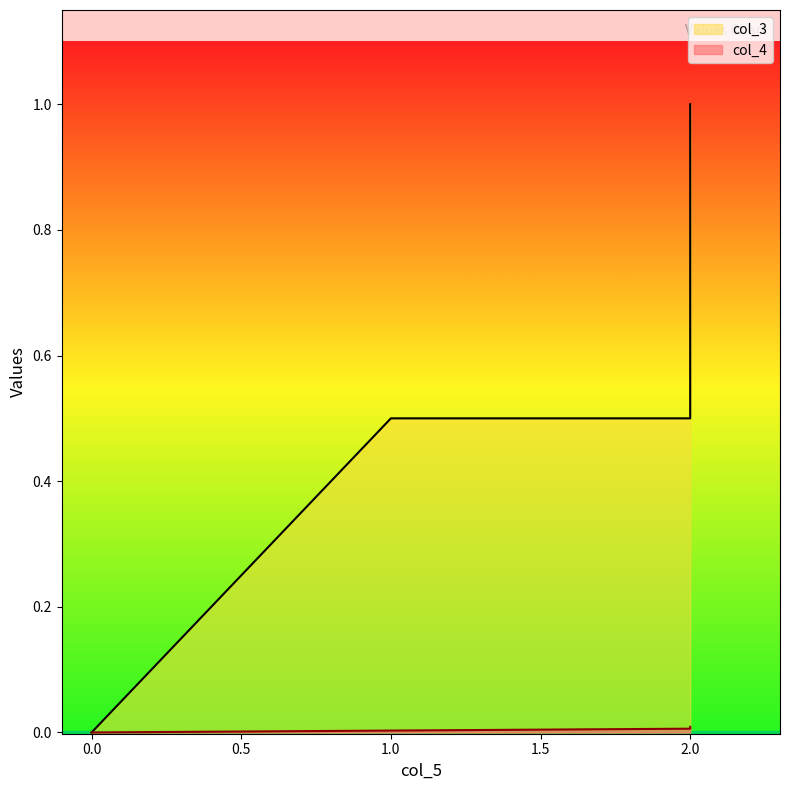

True or false: col_3 and col_4 intersect in this chart.

False